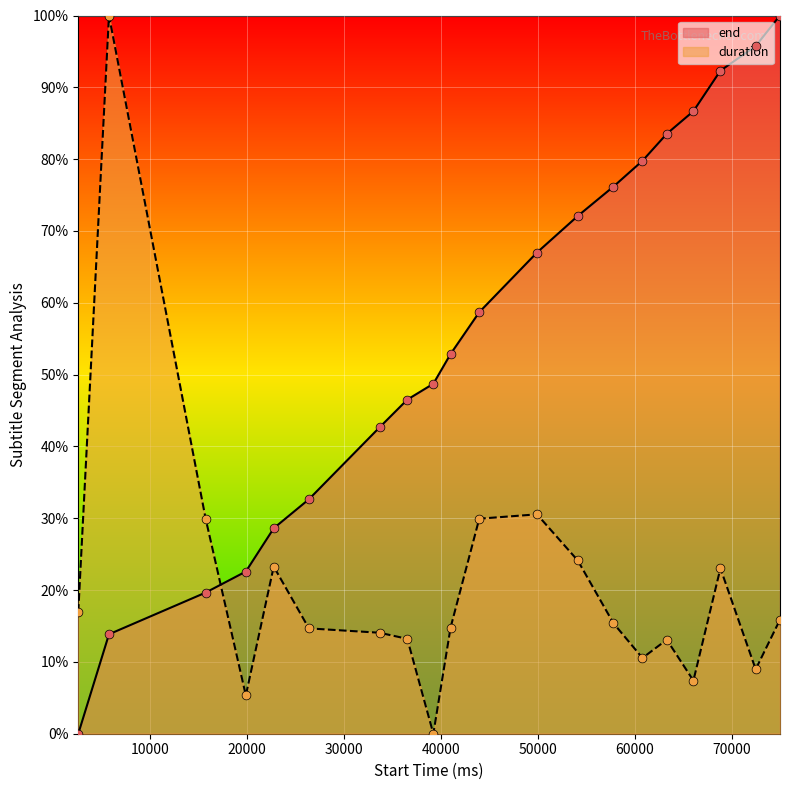

At which category is the sum across all series the highest?

75000